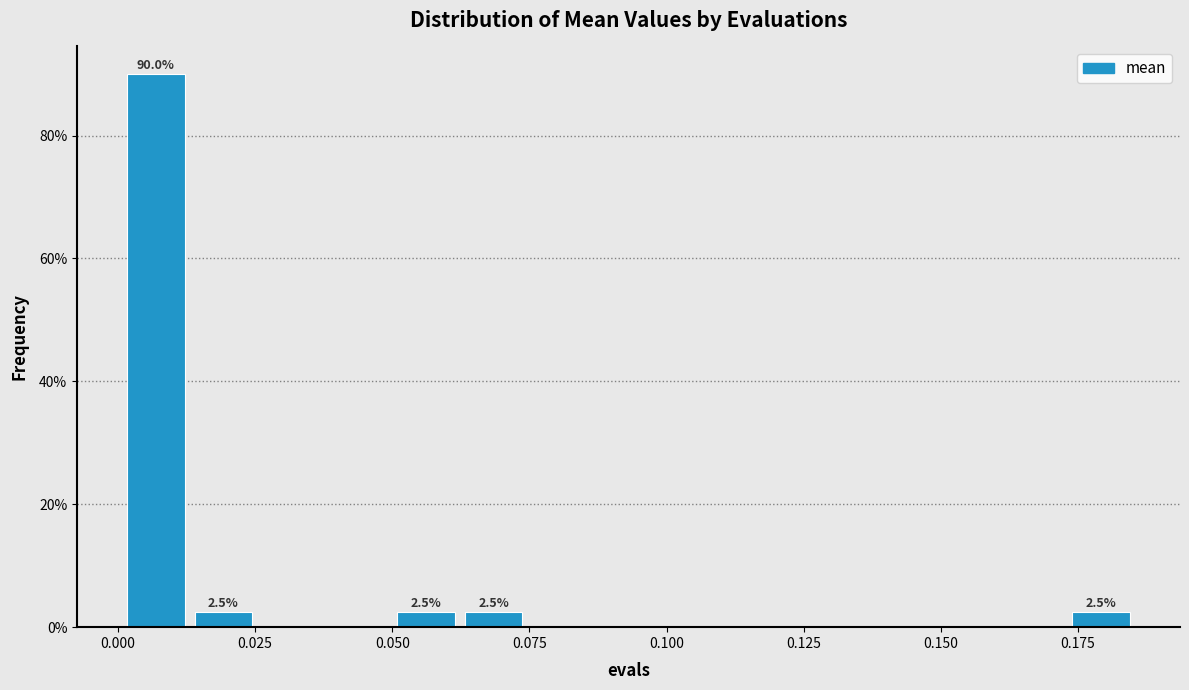

Read against the x-axis, roughly where is the centre of the tallest bar?

0.005